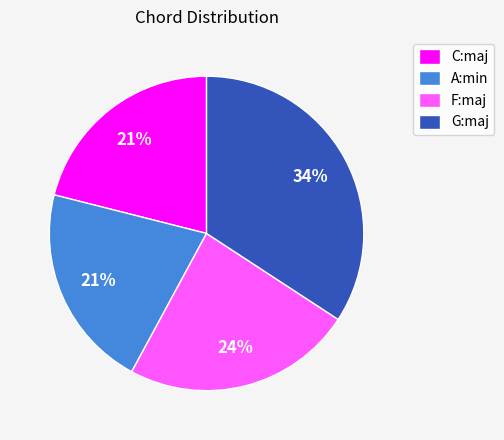

Count the number of slices in the pie.

4